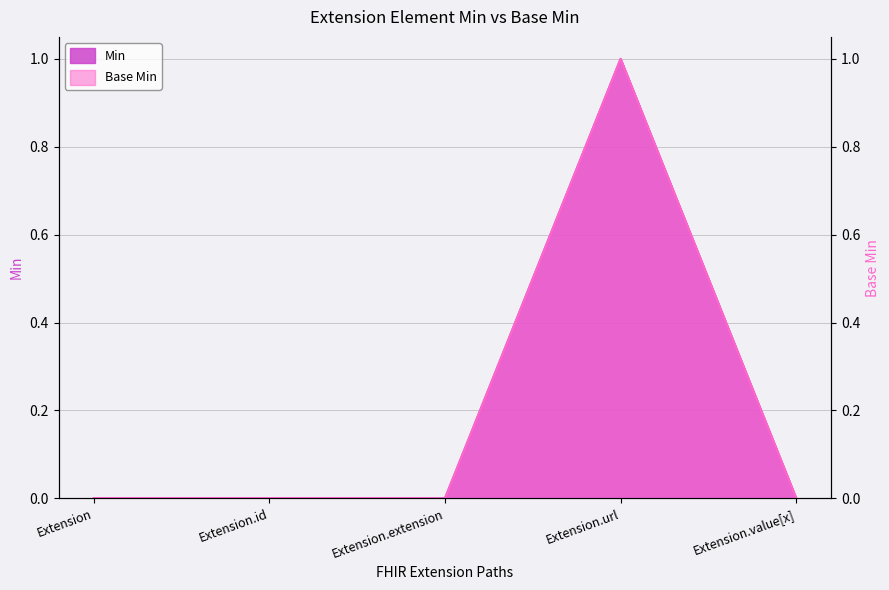

Between Extension.extension and Extension.value[x], which series saw the biggest shift?

Min